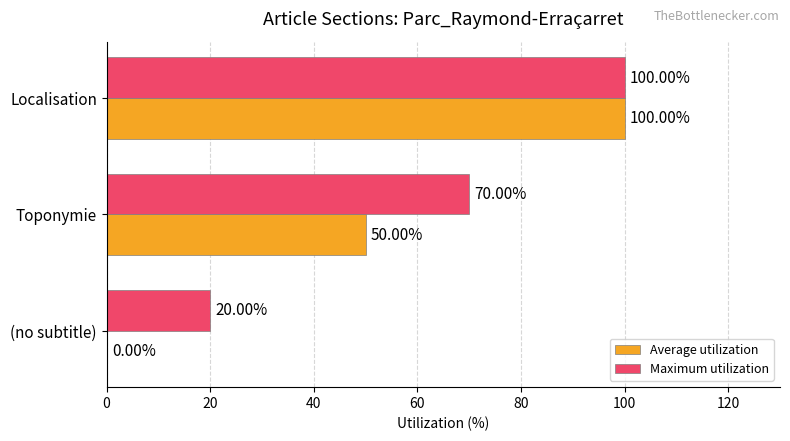

At which category is the sum across all series the highest?

Localisation